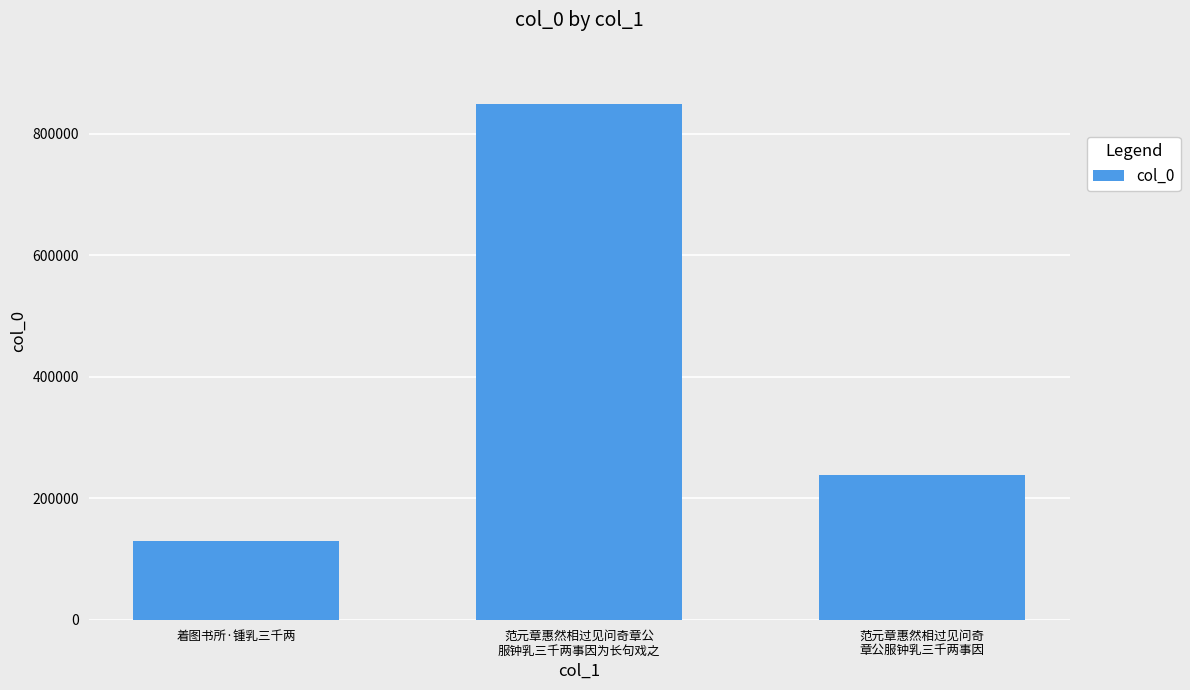

What is the sum of all values?

1215183